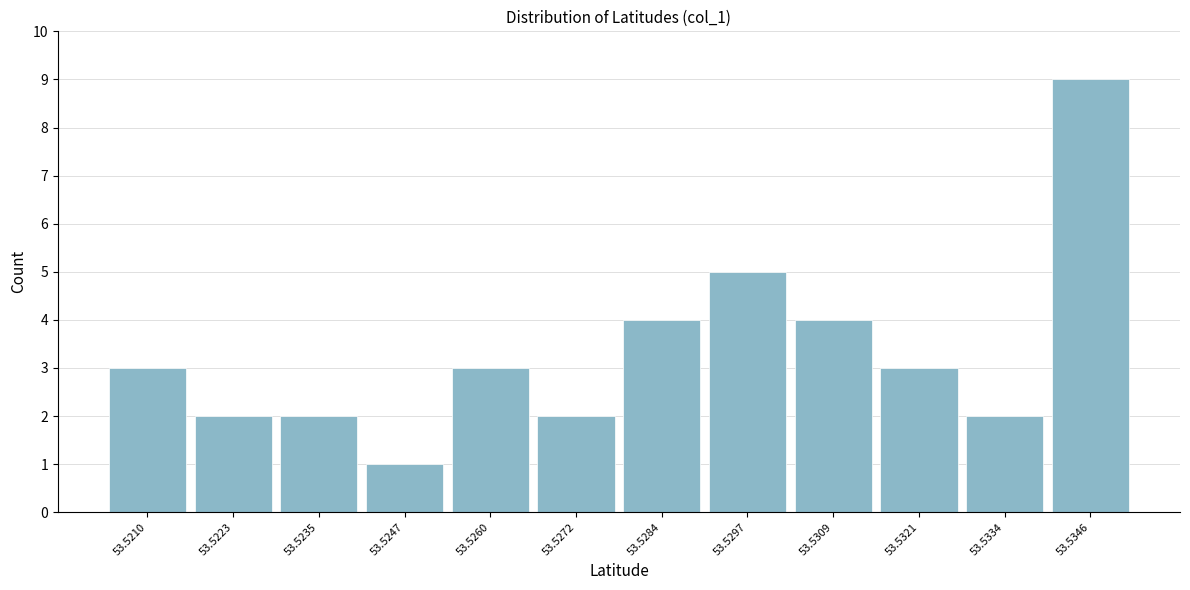

Reading right to left, extract all data points from this chart.

53.5346=9	53.5334=2	53.5321=3	53.5309=4	53.5297=5	53.5284=4	53.5272=2	53.5260=3	53.5247=1	53.5235=2	53.5223=2	53.5210=3